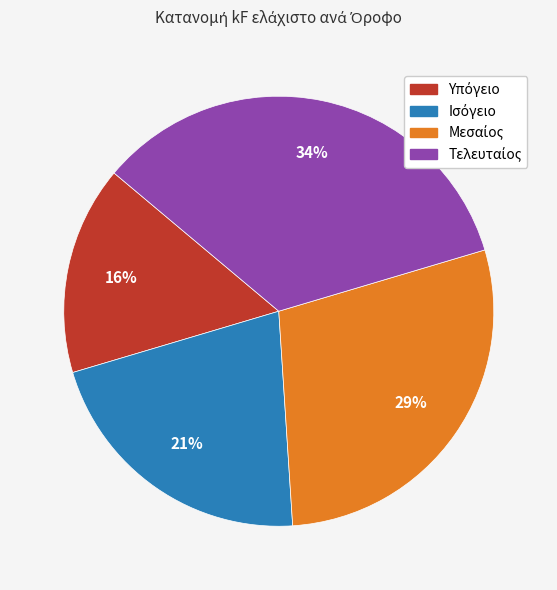

Count the number of slices in the pie.

4